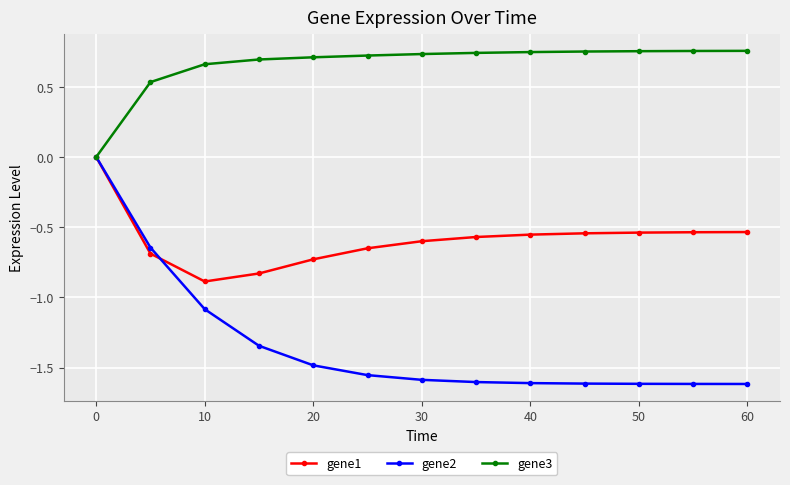

What is the difference between the second highest and minimum values in the gene2 series?

1.0